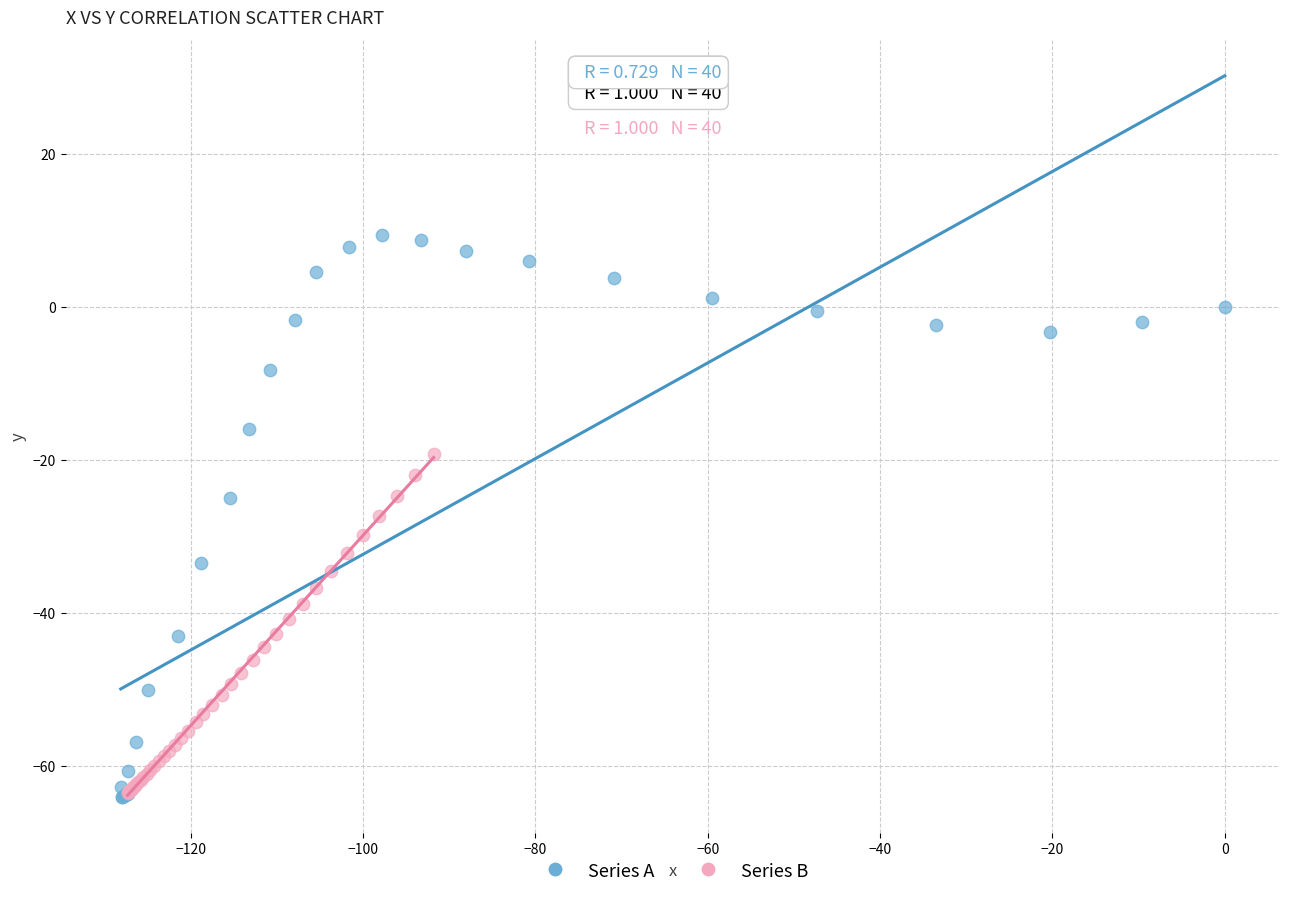

Which series reaches the maximum Y coordinate?

Series A